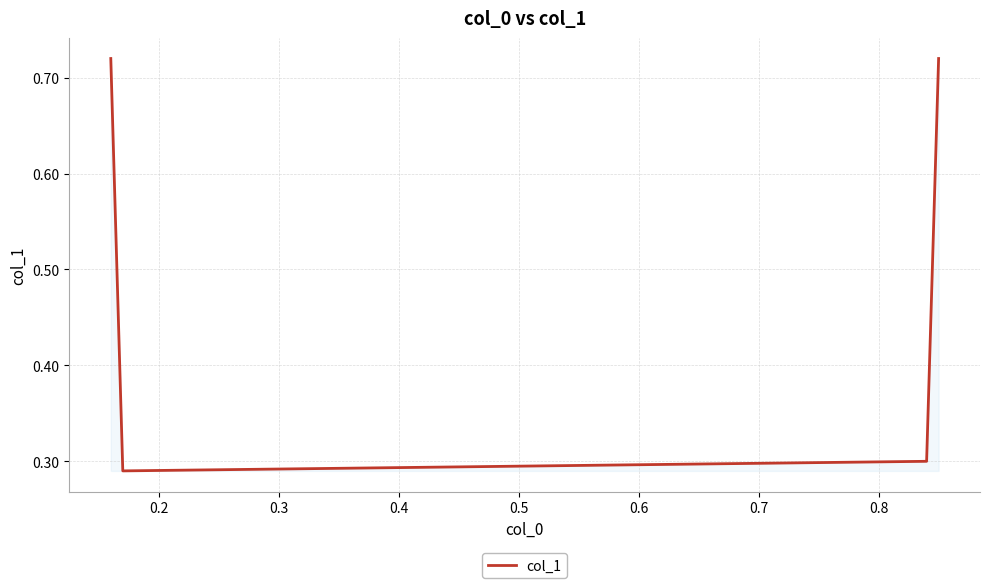

How many lines are shown in the chart?

1